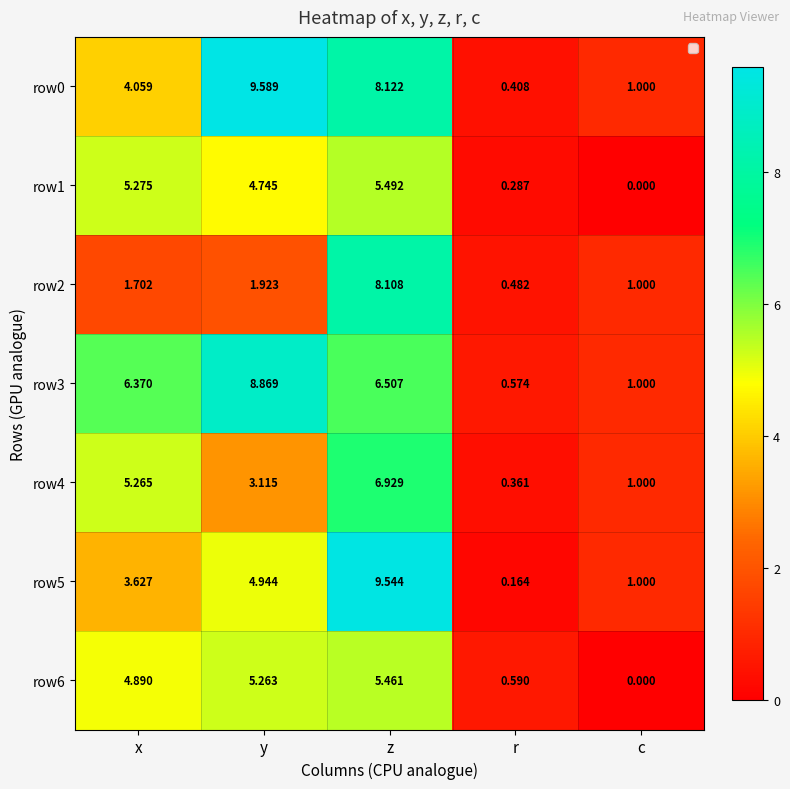

How many categories are shown in the chart?

5